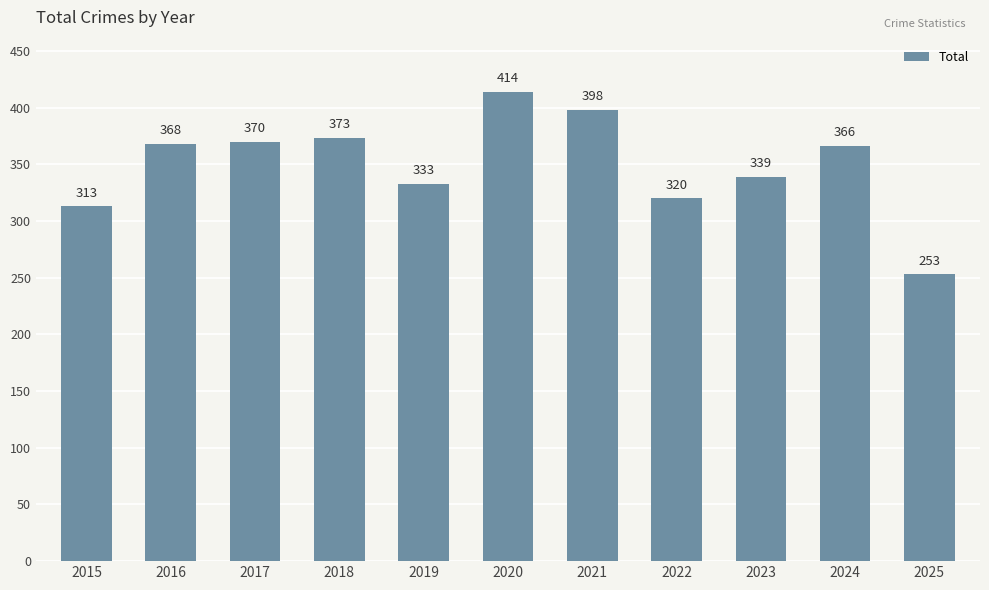

What is the value of the 5th bar from the left?

333